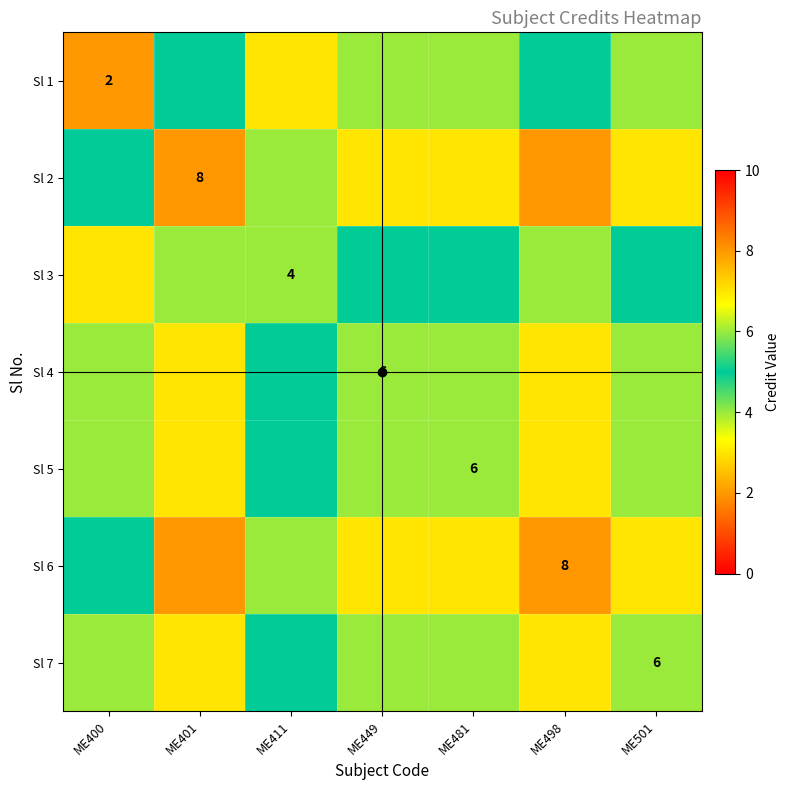

What is the spread (max minus min) of values at ME498?

3